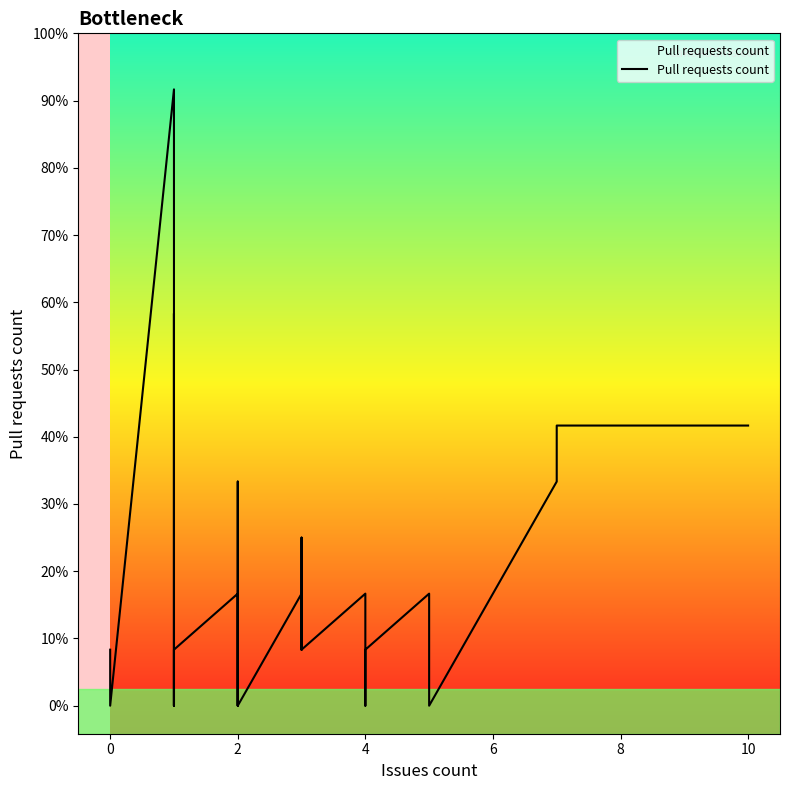

How many data points does each series have?

40